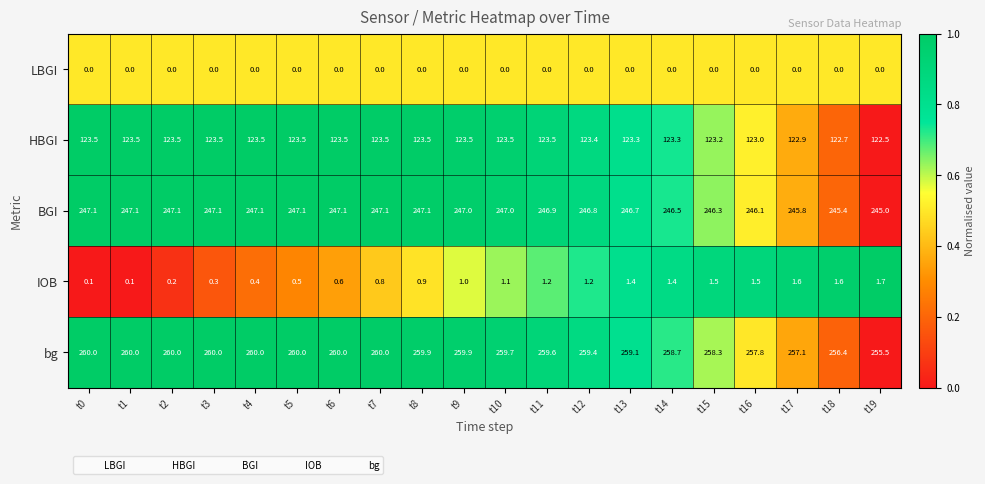

The value of BGI at t15 is 401.0. True or false?

False